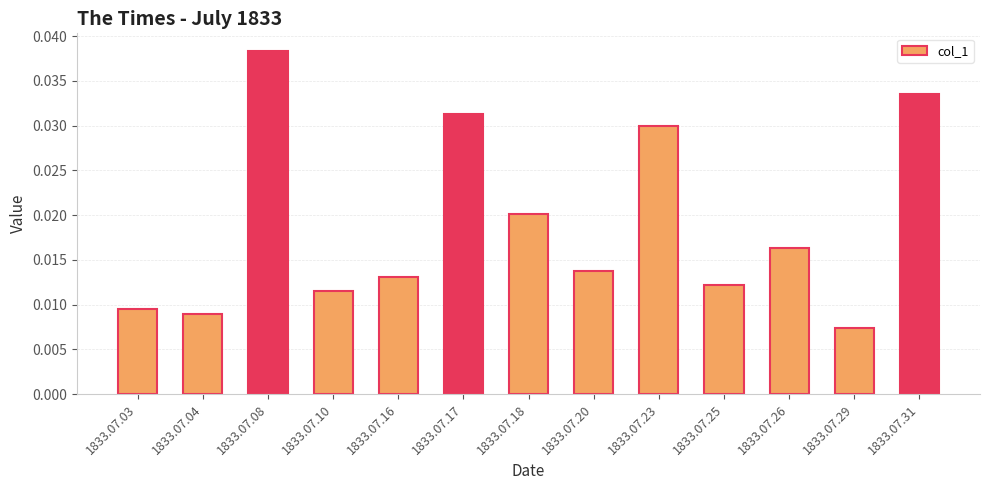

Count the values in the range 0 to 1.

13